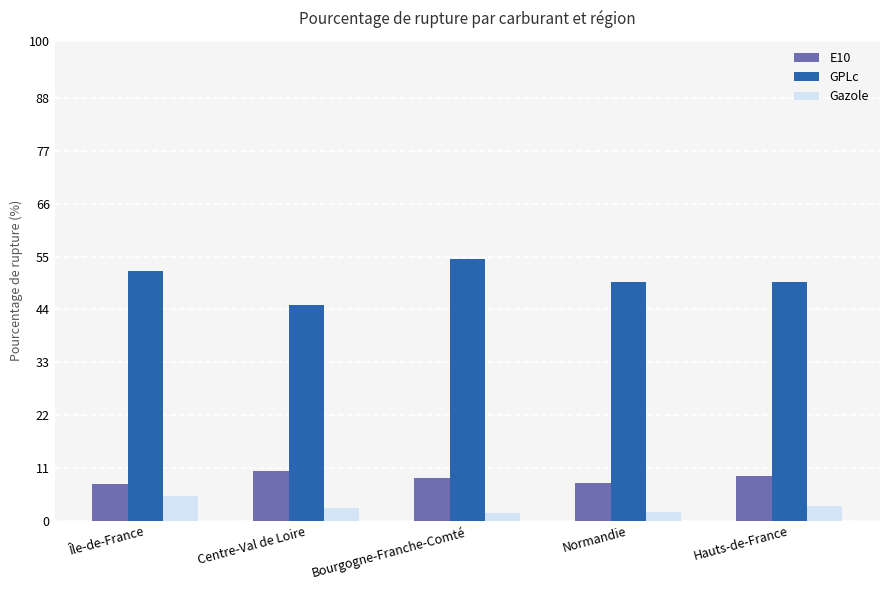

At Bourgogne-Franche-Comté, list the series in order from smallest to largest.

Gazole, E10, GPLc